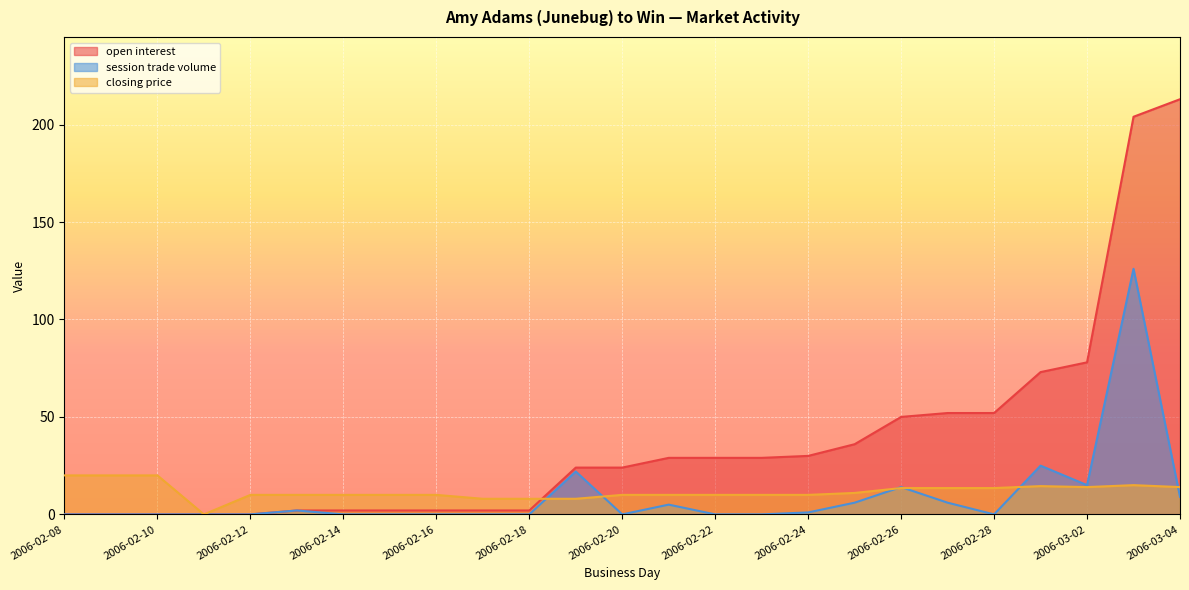

Reading left to right, what are all the values shown in this chart?

open interest: 2006-02-08=0.0	2006-02-09=0.0	2006-02-10=0.0	2006-02-11=0.0	2006-02-12=0.0	2006-02-13=2.0	2006-02-14=2.0	2006-02-15=2.0	2006-02-16=2.0	2006-02-17=2.0	2006-02-18=2.0	2006-02-19=24.0	2006-02-20=24.0	2006-02-21=29.0	2006-02-22=29.0	2006-02-23=29.0	2006-02-24=30.0	2006-02-25=36.0	2006-02-26=50.0	2006-02-27=52.0	2006-02-28=52.0	2006-03-01=73.0	2006-03-02=78.0	2006-03-03=204.0	2006-03-04=213.0
session trade volume: 2006-02-08=0.0	2006-02-09=0.0	2006-02-10=0.0	2006-02-11=0.0	2006-02-12=0.0	2006-02-13=2.0	2006-02-14=0.0	2006-02-15=0.0	2006-02-16=0.0	2006-02-17=0.0	2006-02-18=0.0	2006-02-19=22.0	2006-02-20=0.0	2006-02-21=5.0	2006-02-22=0.0	2006-02-23=0.0	2006-02-24=1.0	2006-02-25=6.0	2006-02-26=14.0	2006-02-27=6.0	2006-02-28=0.0	2006-03-01=25.0	2006-03-02=15.0	2006-03-03=126.0	2006-03-04=9.0
closing price: 2006-02-08=20.0	2006-02-09=20.0	2006-02-10=20.0	2006-02-11=0.0	2006-02-12=10.0	2006-02-13=10.0	2006-02-14=10.0	2006-02-15=10.0	2006-02-16=10.0	2006-02-17=8.0	2006-02-18=8.0	2006-02-19=8.0	2006-02-20=10.0	2006-02-21=10.0	2006-02-22=10.0	2006-02-23=10.0	2006-02-24=10.0	2006-02-25=11.0	2006-02-26=13.5	2006-02-27=13.5	2006-02-28=13.5	2006-03-01=14.5	2006-03-02=14.0	2006-03-03=15.0	2006-03-04=14.0